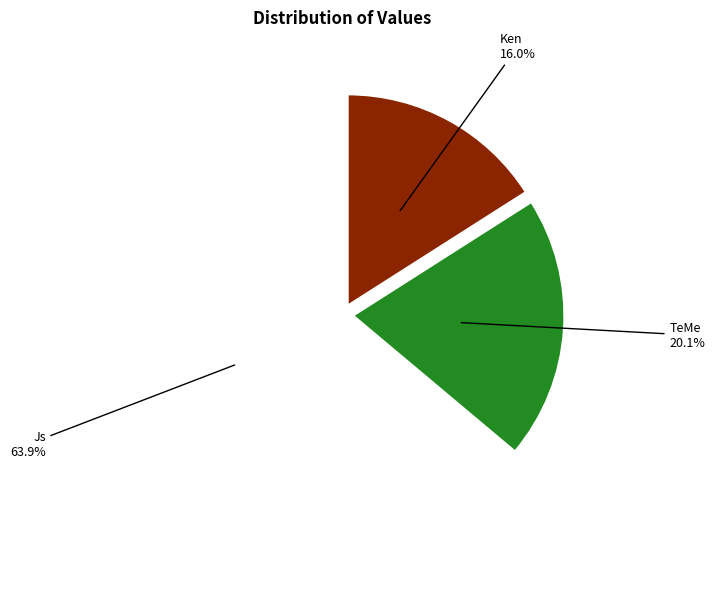

What is the change in value from Ken to TeMe?

+6